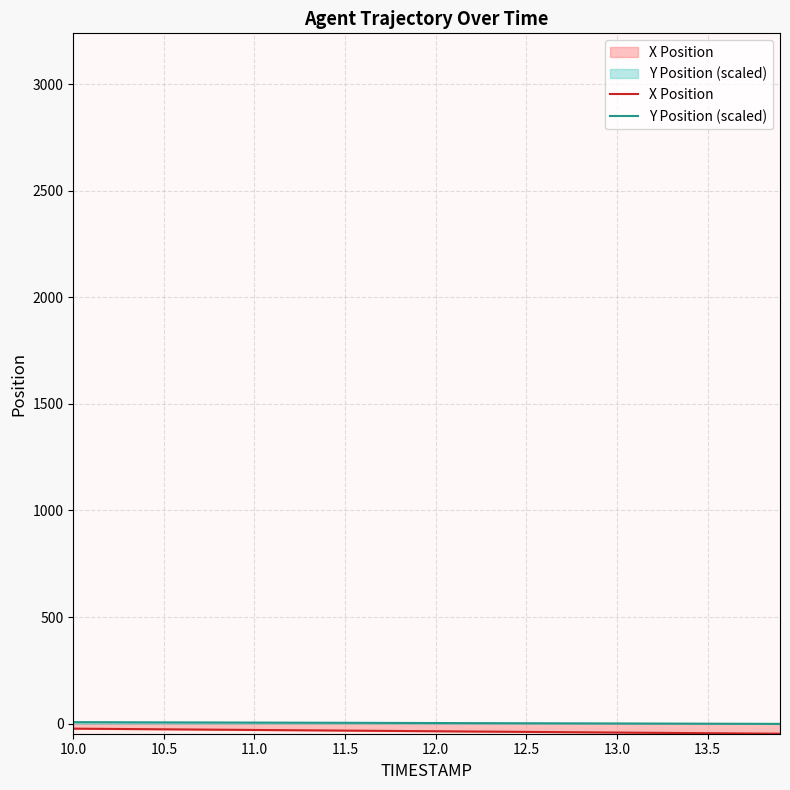

How many values in Y Position (scaled) are below zero?

5